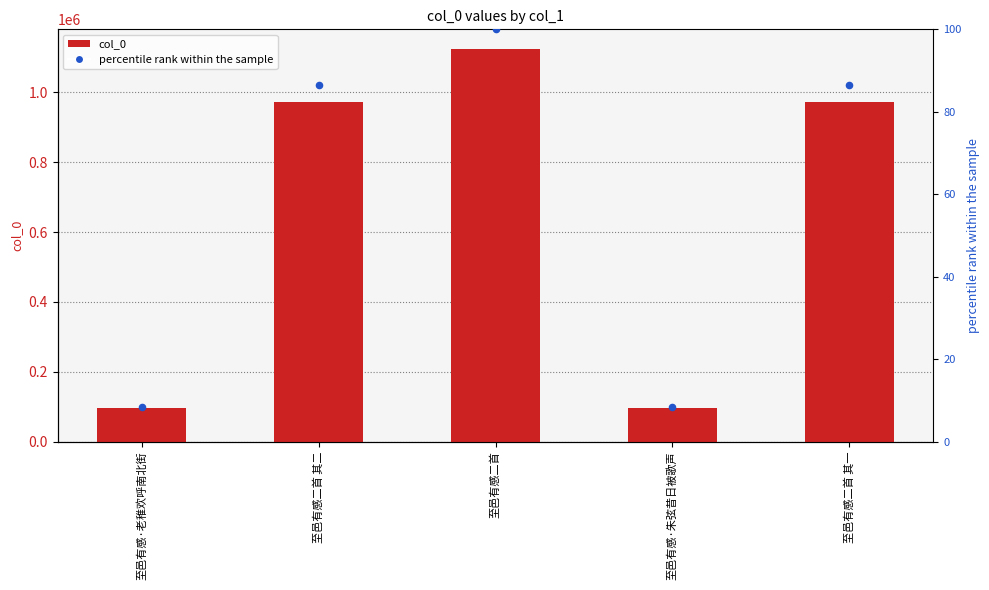

Which series contains the lowest Y value?

percentile rank within the sample